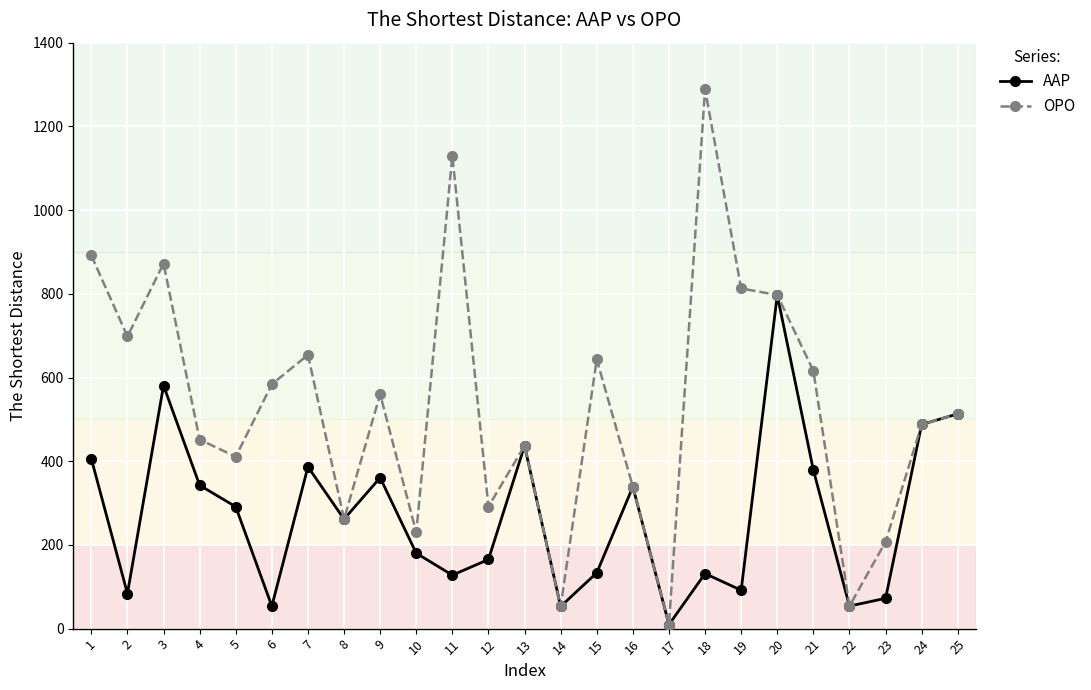

Which series changed the most between 10 and 17?

OPO